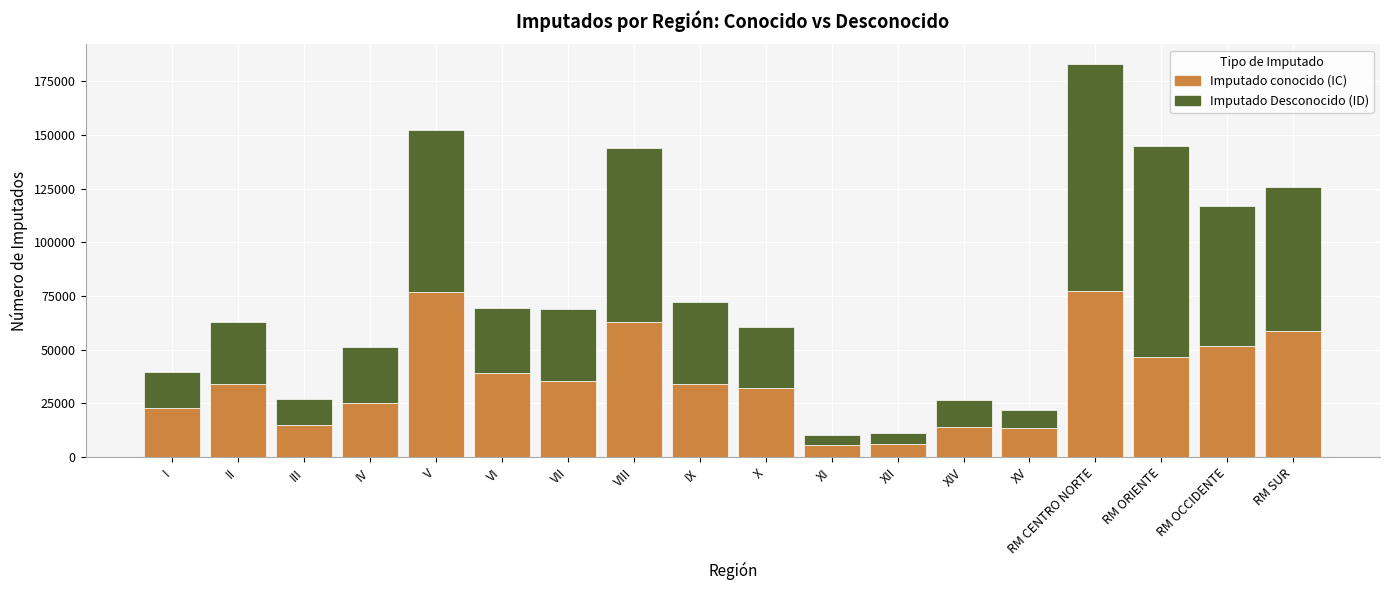

What is the minimum value for Imputado conocido (IC)?

5905